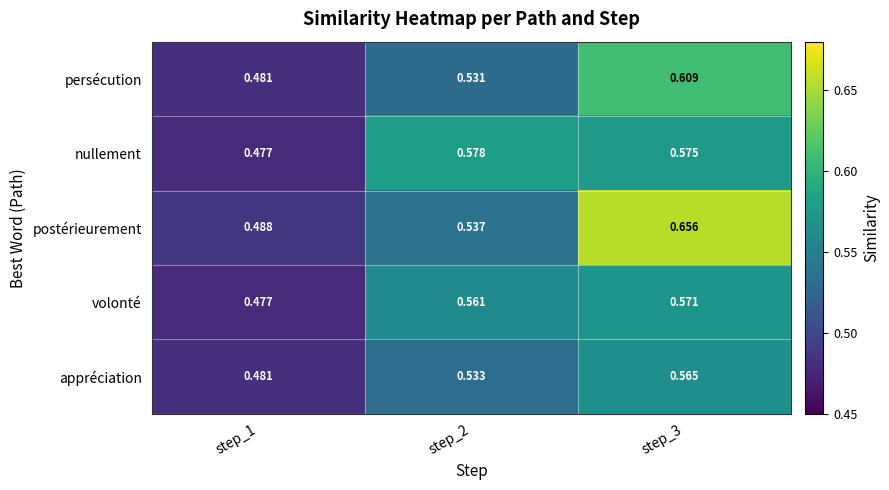

Which series has the largest range (max minus min)?

postérieurement